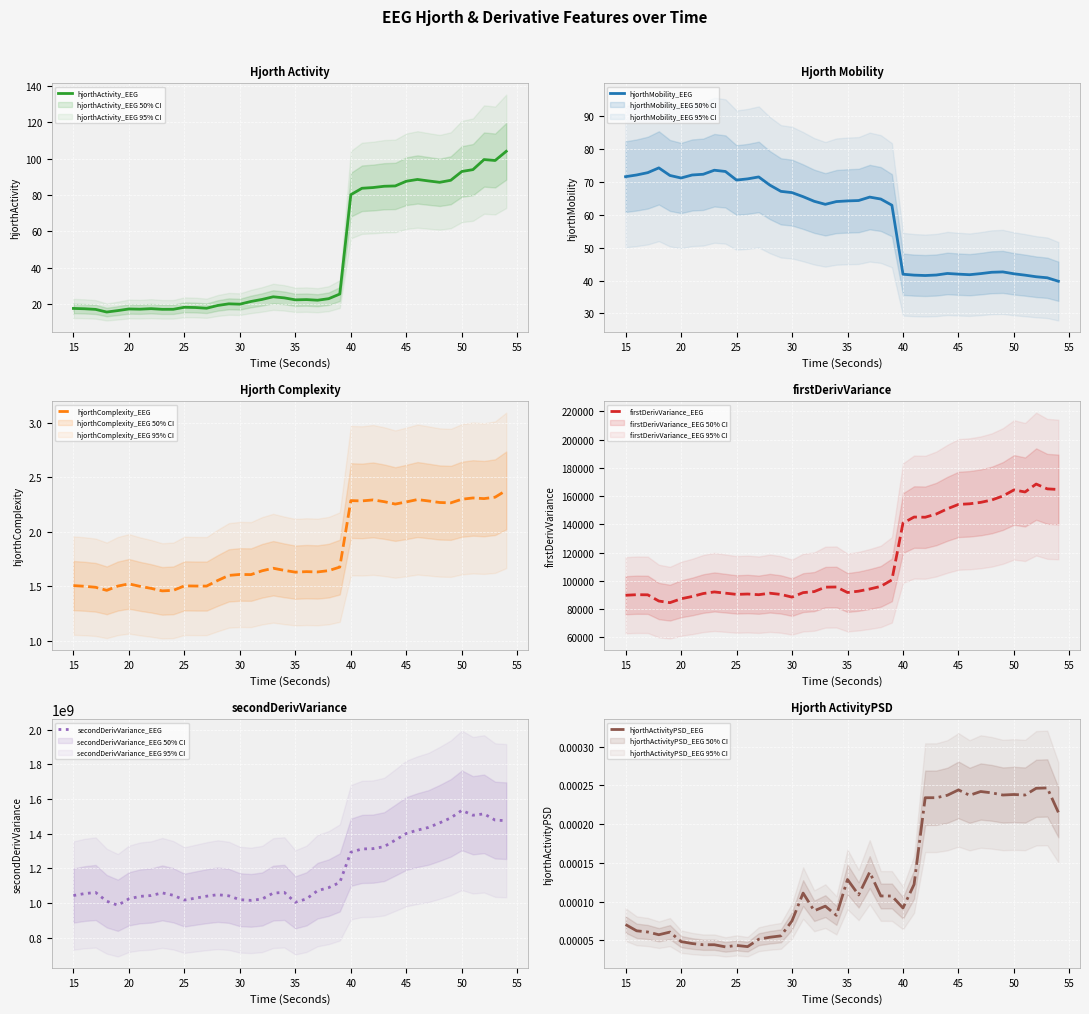

The hjorthActivity_EEG series shows 119.7 at 40. True or false?

False